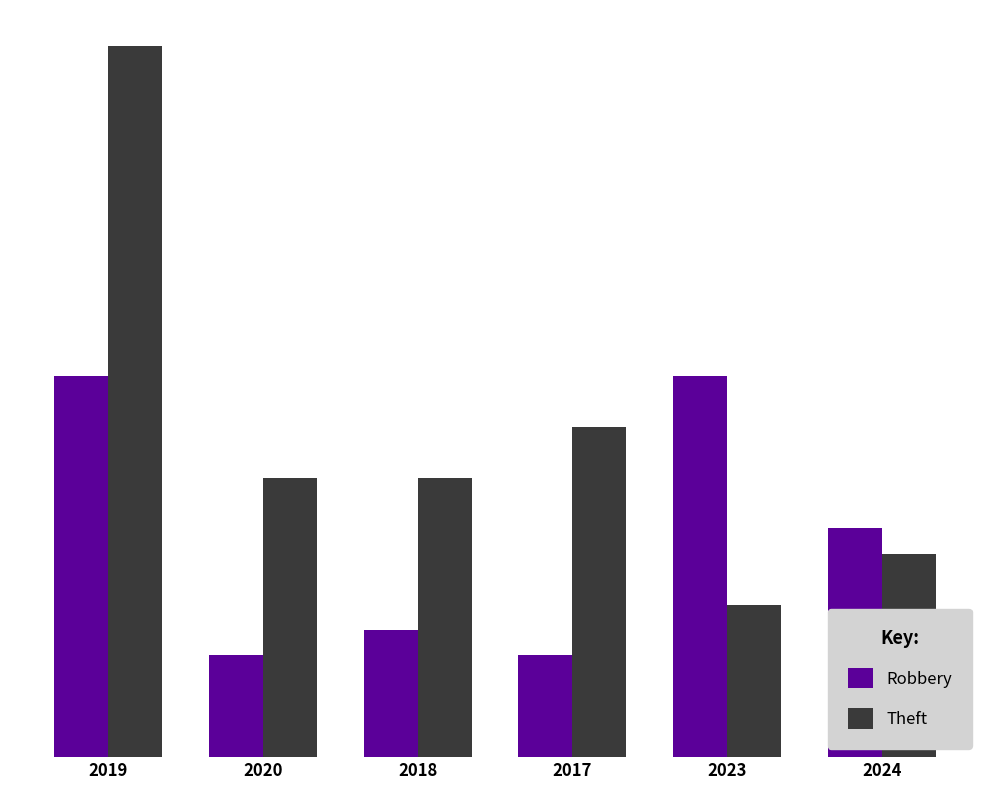

What is the label of the 3rd bar from the right?

2017